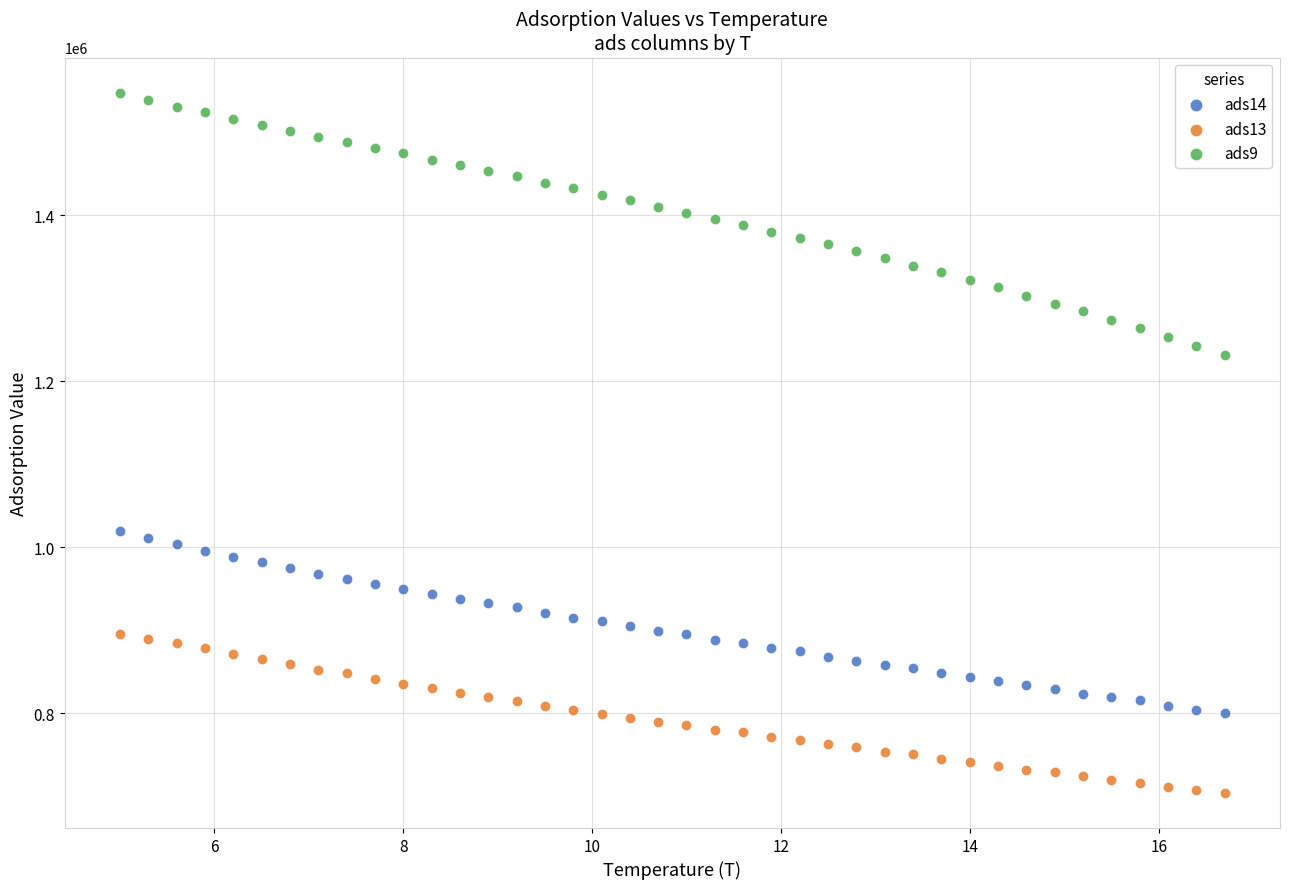

Across all data points, what is the range of X values (max minus min)?

11.7